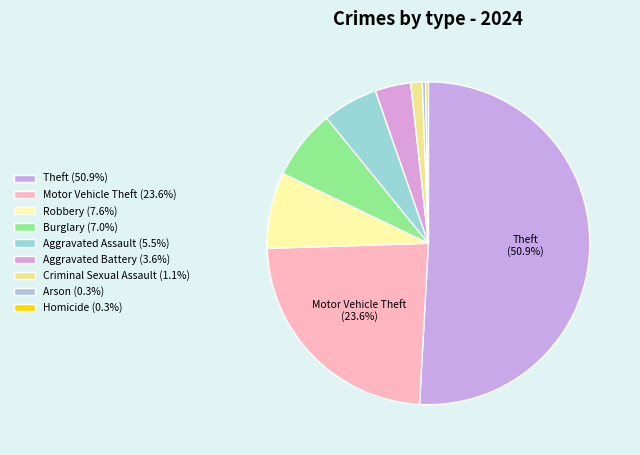

What is the ratio of the value at Theft to the value at Aggravated Assault?

9.2